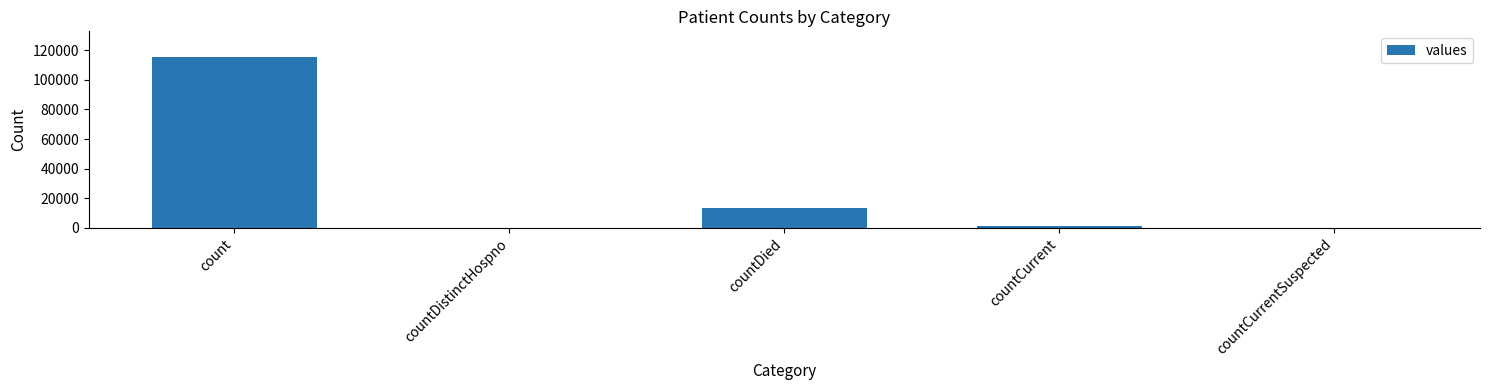

How many distinct data groups are displayed?

1